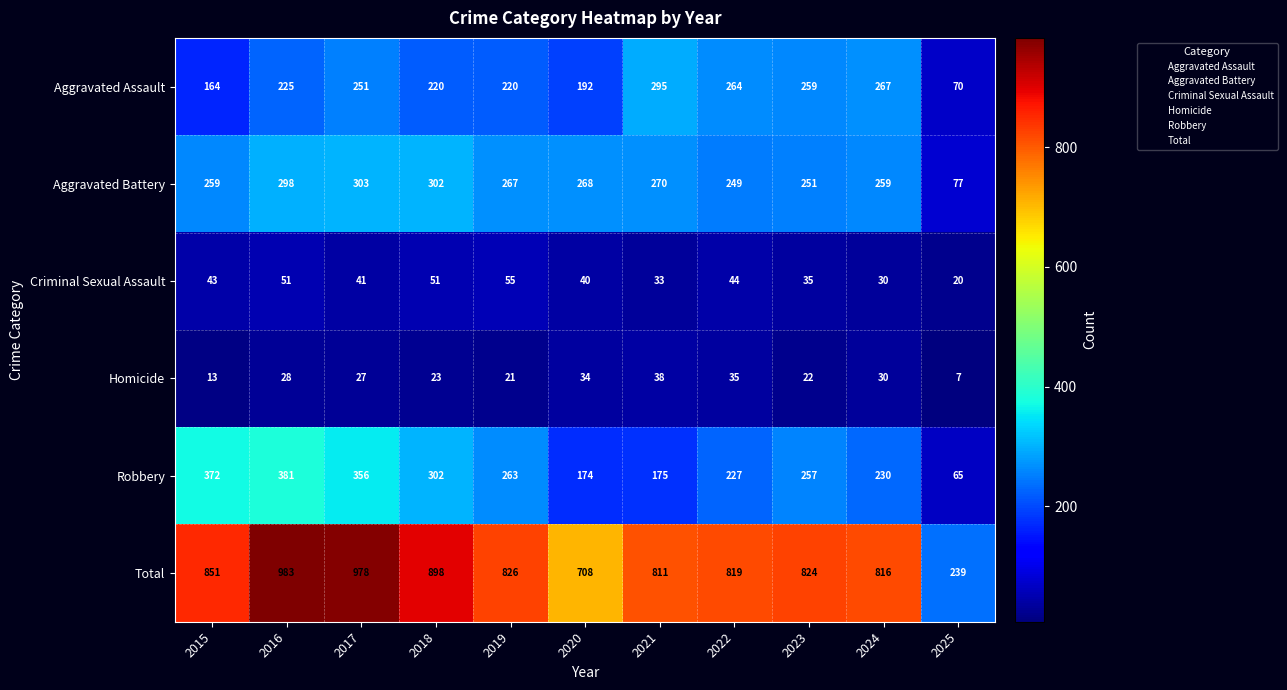

Which series has the widest spread of values?

Total